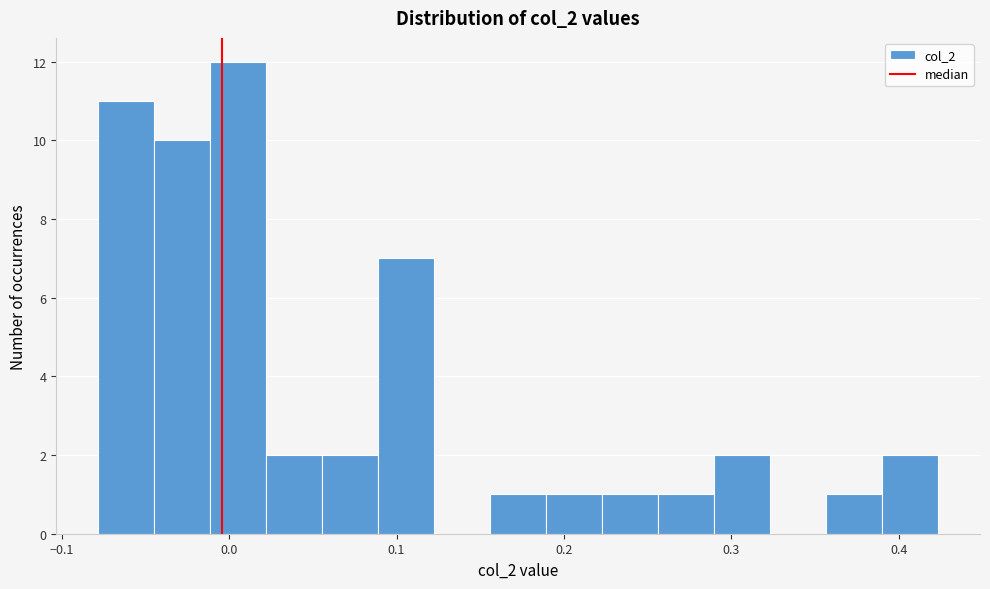

Read against the x-axis, roughly where is the centre of the tallest bar?

0.01